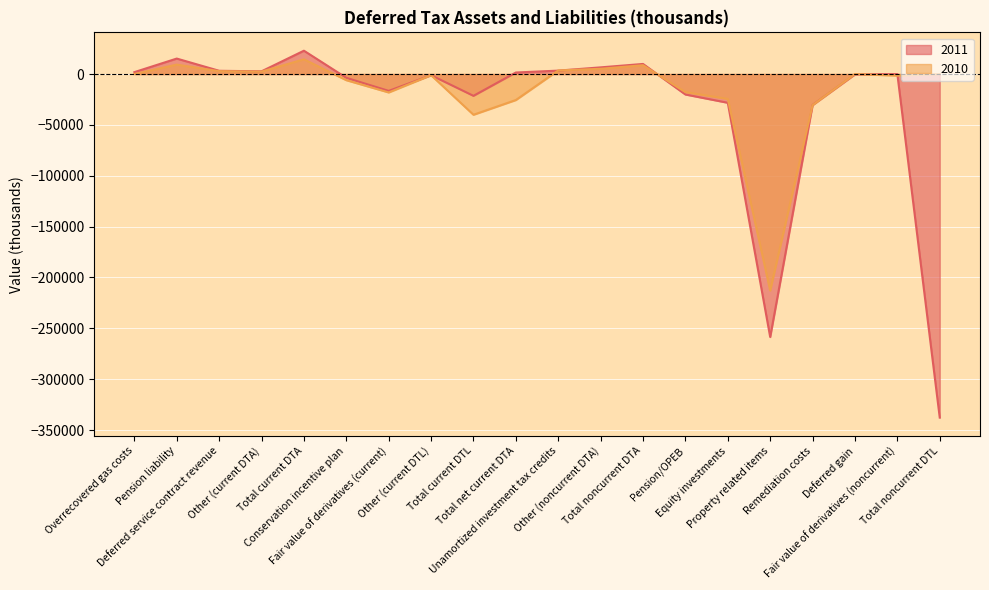

How many values in the 2010 series are below -11?

10